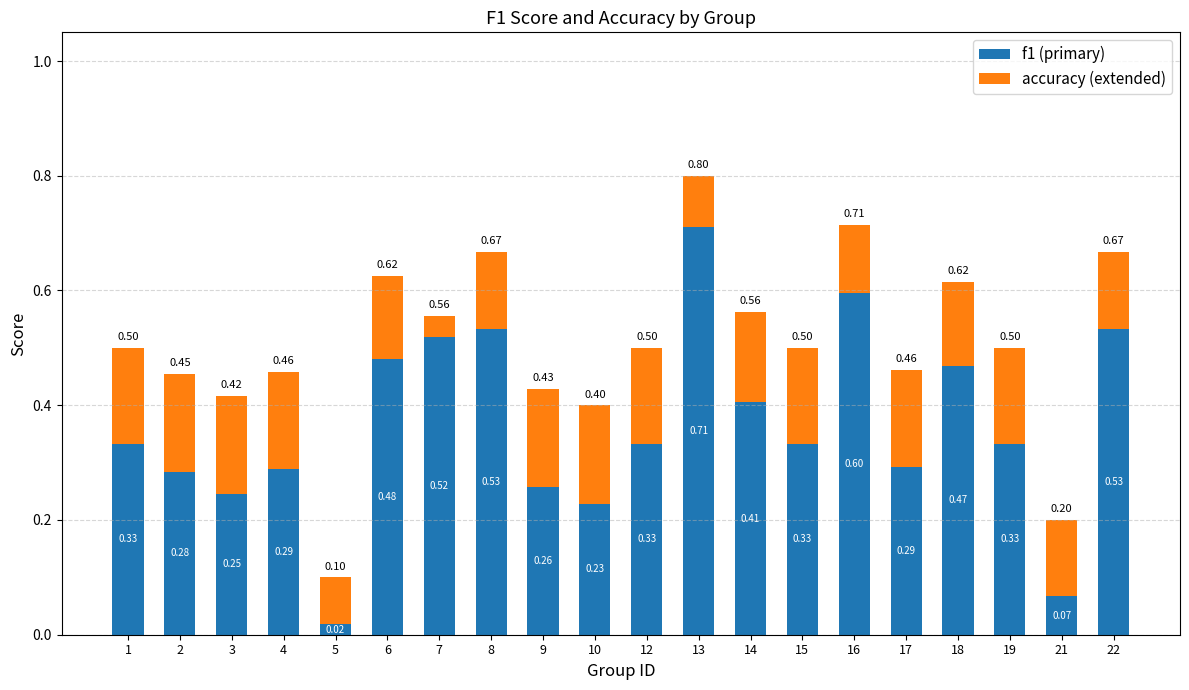

What are all the series names shown in the legend?

f1 (primary), accuracy (extended)